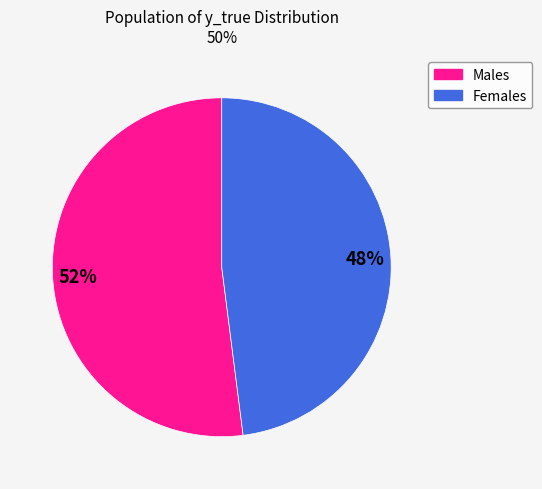

To the nearest percent, what is the difference between the Females and Males slice percentages?

4%